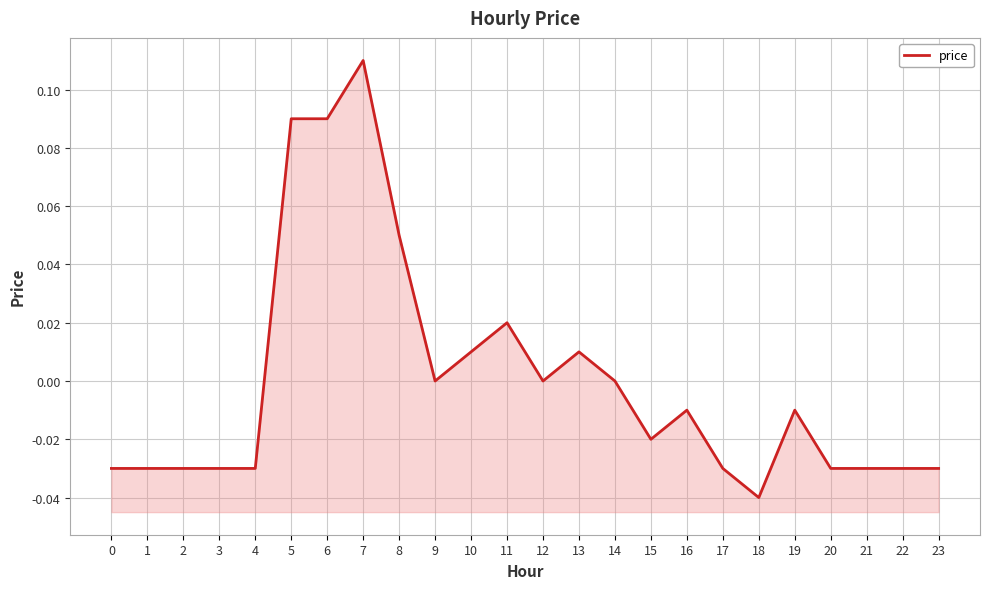

Between 10 and 21, which is larger?

10